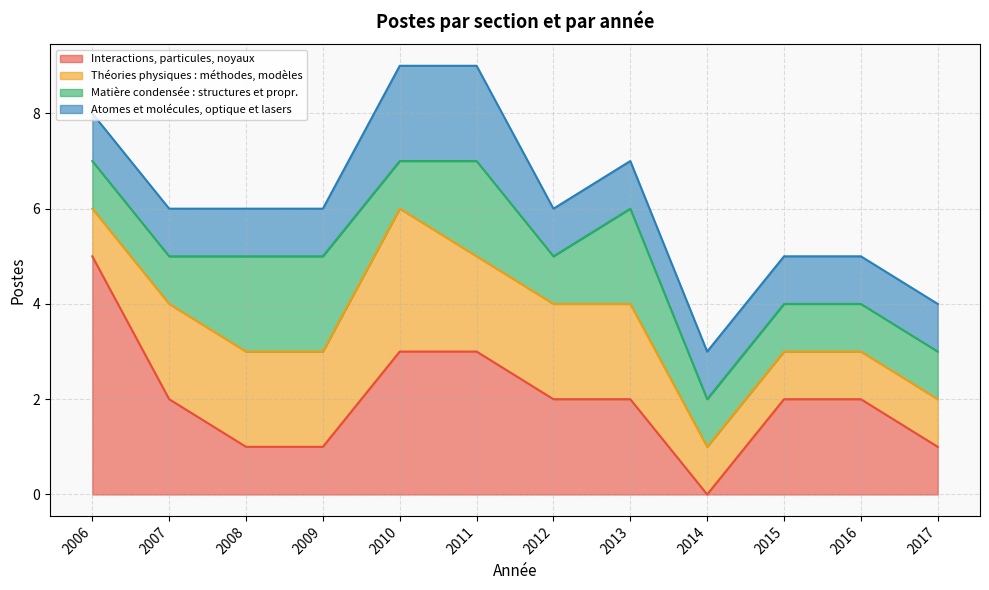

At how many categories does at least one series exceed 3?

1